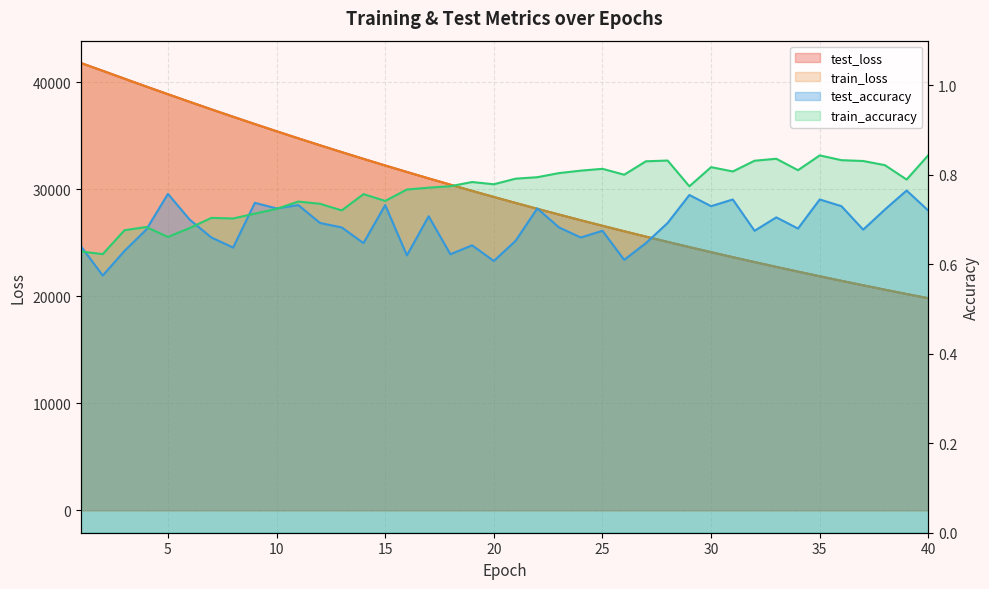

True or false: train_accuracy and train_loss intersect in this chart.

False